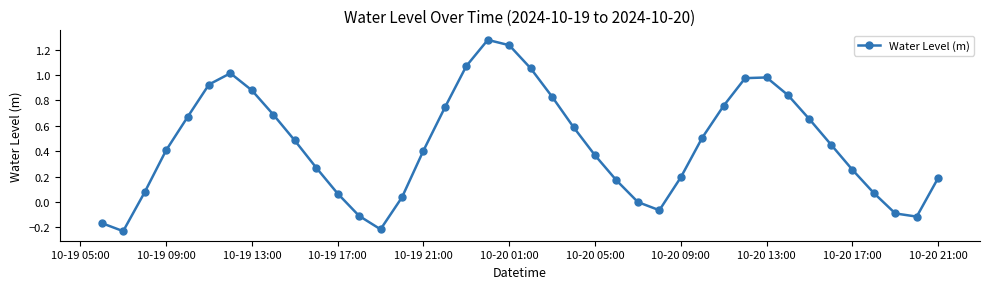

What is the difference between the maximum and second lowest values?

1.5